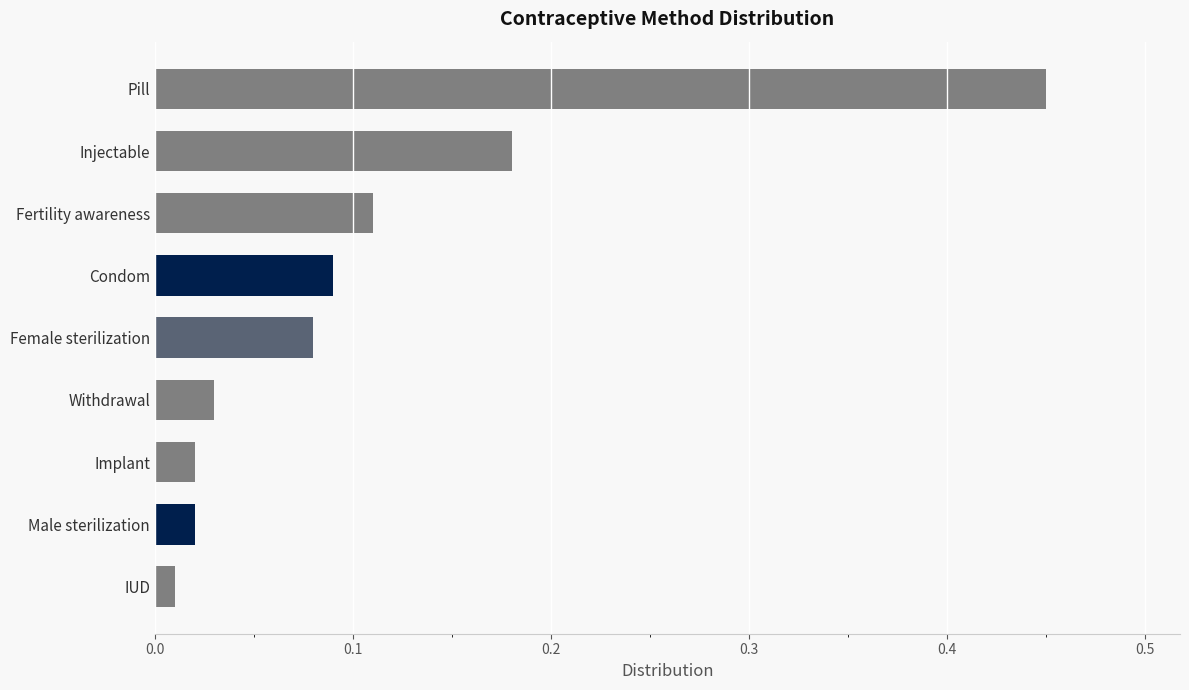

Are the bars horizontal?

Yes